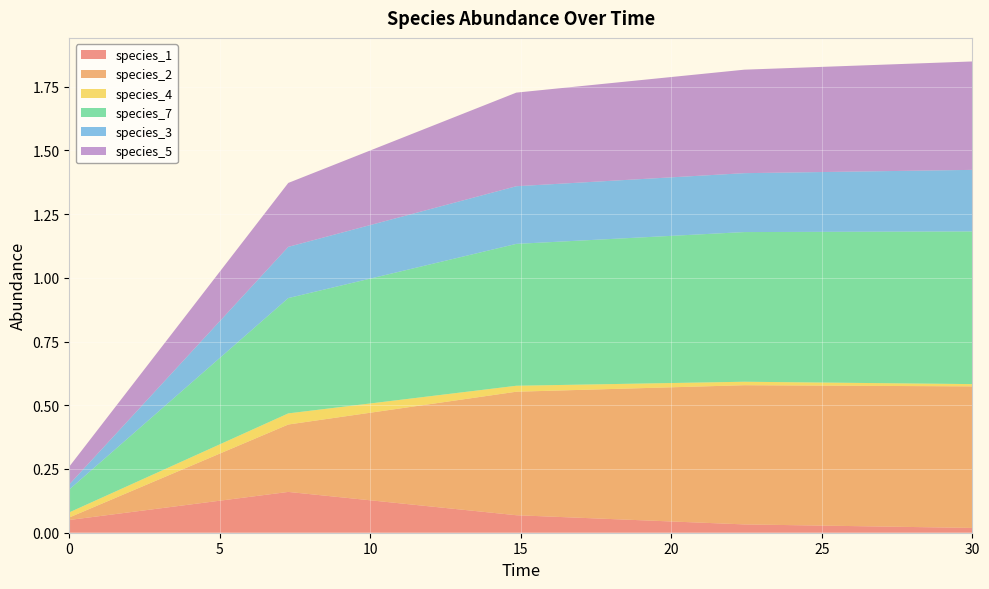

Reading left to right, list all the values displayed in this chart.

species_1: 0.0=0.1	7.272727272727273=0.2	14.84848484848485=0.1	22.424242424242426=0.0	30.0=0.0
species_2: 0.0=0.0	7.272727272727273=0.3	14.84848484848485=0.5	22.424242424242426=0.5	30.0=0.6
species_4: 0.0=0.0	7.272727272727273=0.0	14.84848484848485=0.0	22.424242424242426=0.0	30.0=0.0
species_7: 0.0=0.1	7.272727272727273=0.5	14.84848484848485=0.6	22.424242424242426=0.6	30.0=0.6
species_3: 0.0=0.0	7.272727272727273=0.2	14.84848484848485=0.2	22.424242424242426=0.2	30.0=0.2
species_5: 0.0=0.1	7.272727272727273=0.3	14.84848484848485=0.4	22.424242424242426=0.4	30.0=0.4